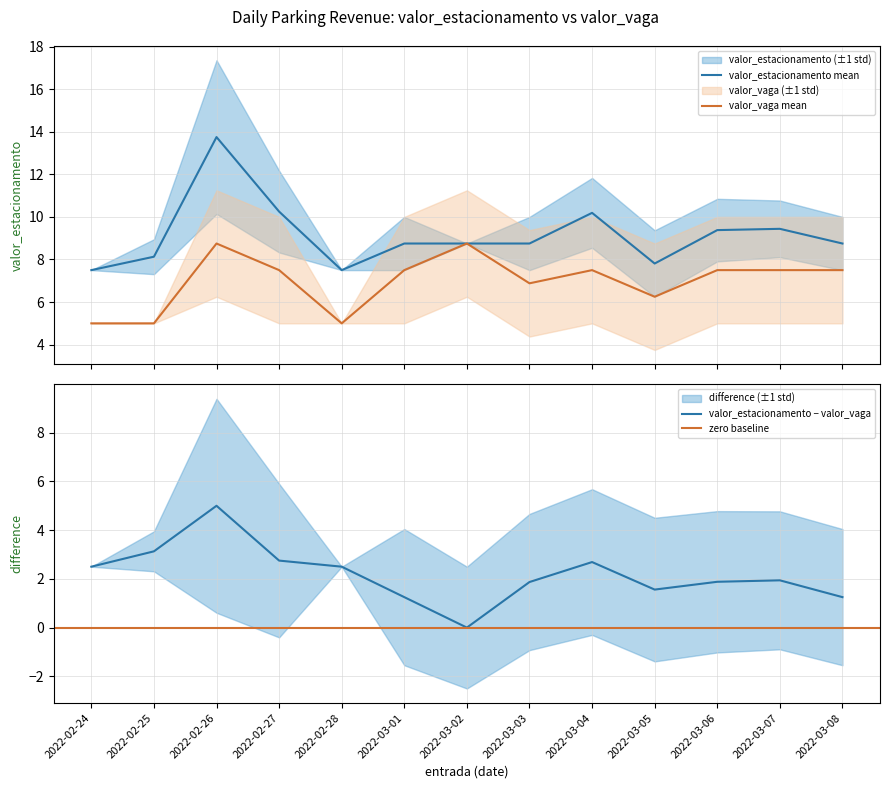

At which category does the chart reach its peak across all series?

2022-02-26